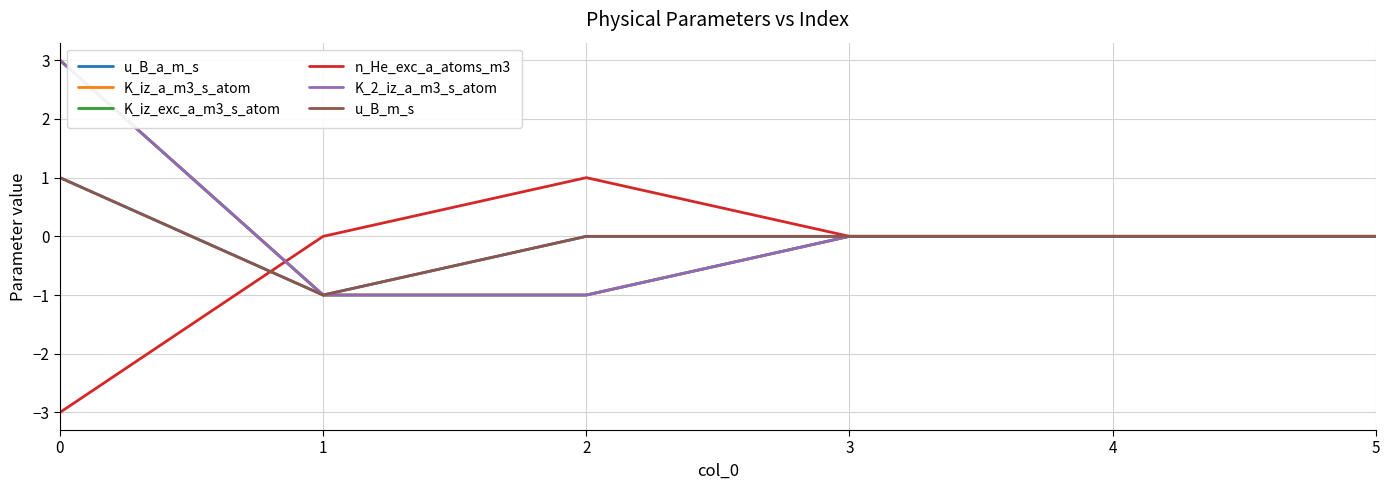

Does the chart display data point markers on the line(s)?

No